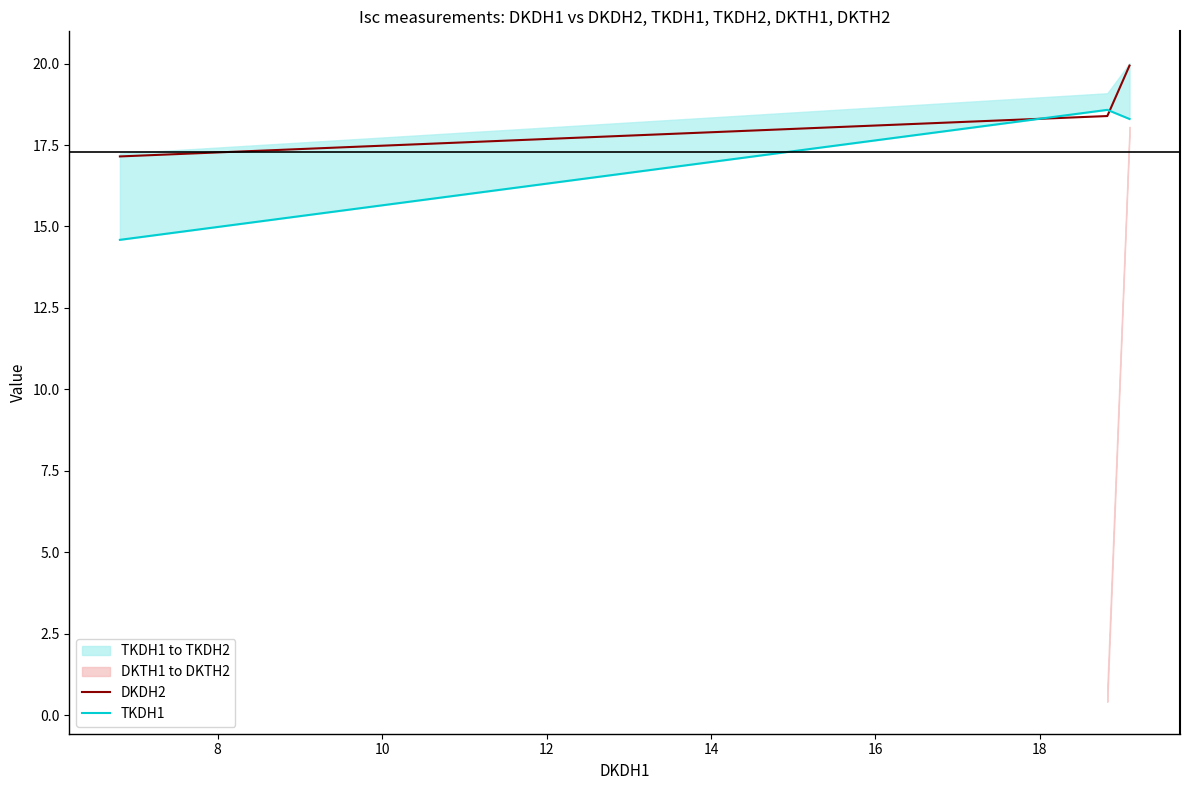

List the series in order of their peak value, lowest first.

TKDH1, DKDH2